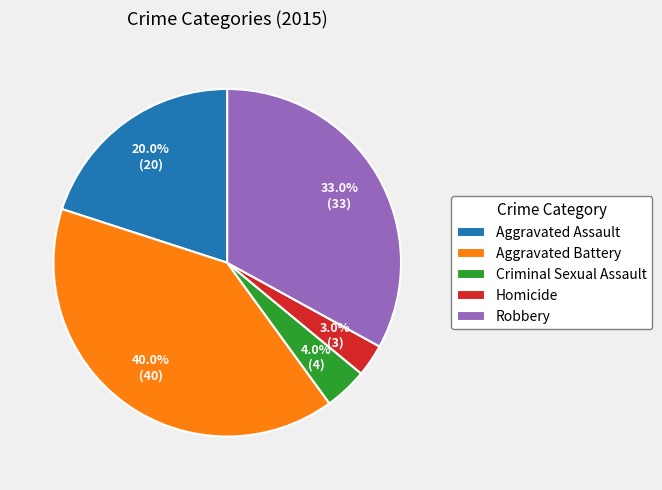

What percentage is the Criminal Sexual Assault slice, to the nearest percent?

4%